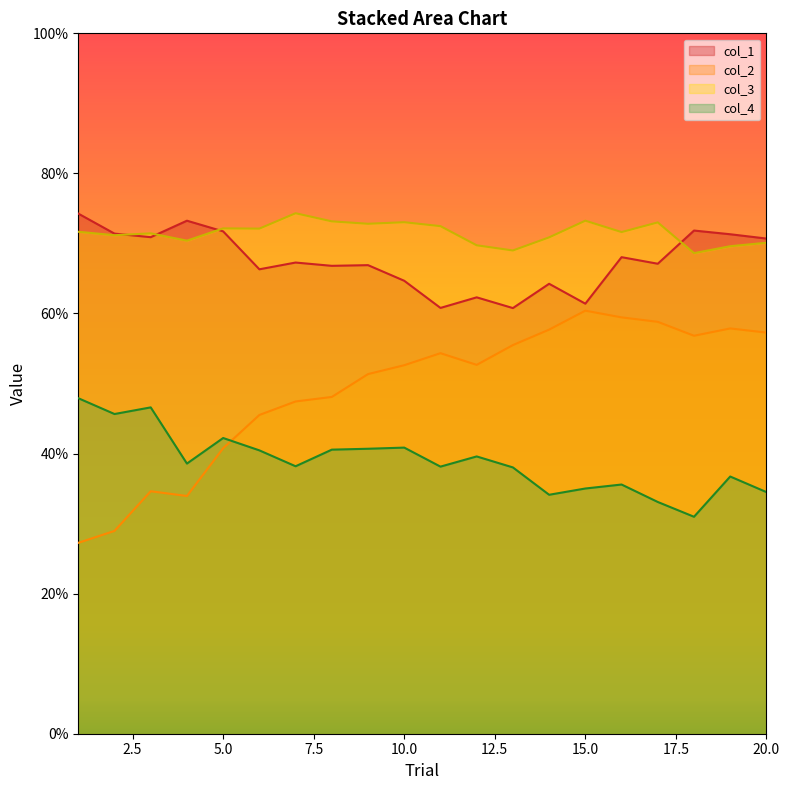

Is the value of col_2 at 10 greater than the value of col_4 at 17?

Yes